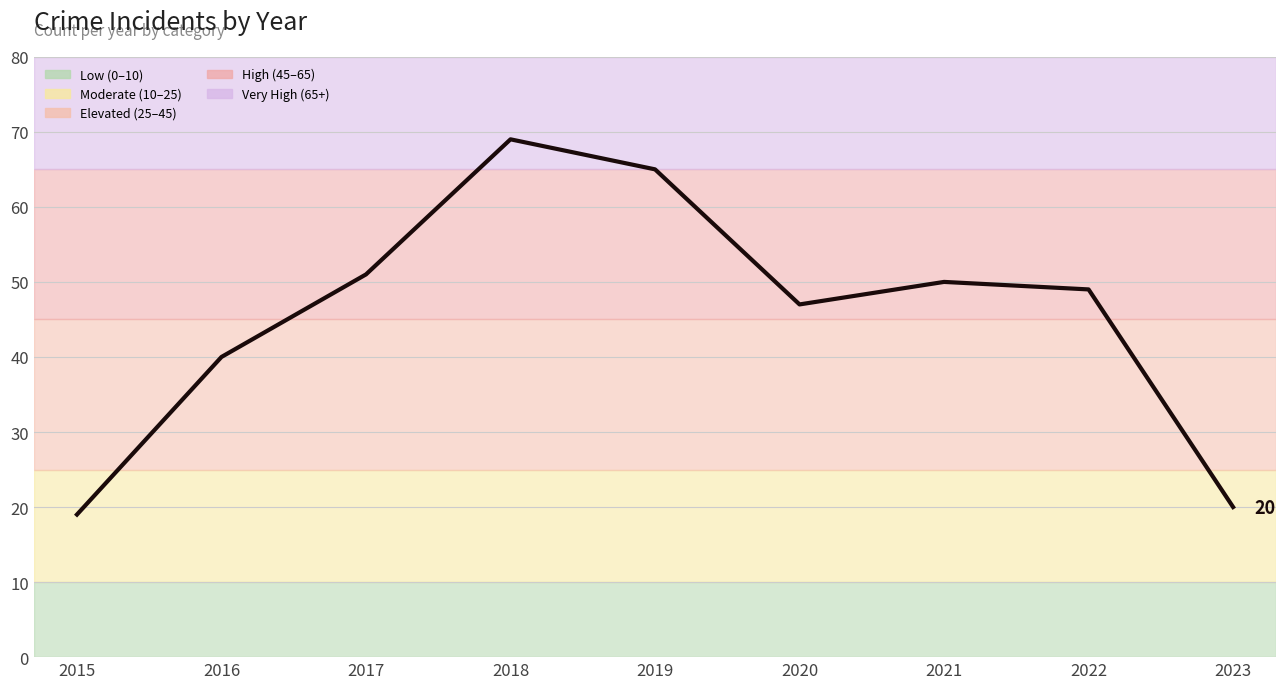

What is the difference between the values at 2016 and 2019?

25